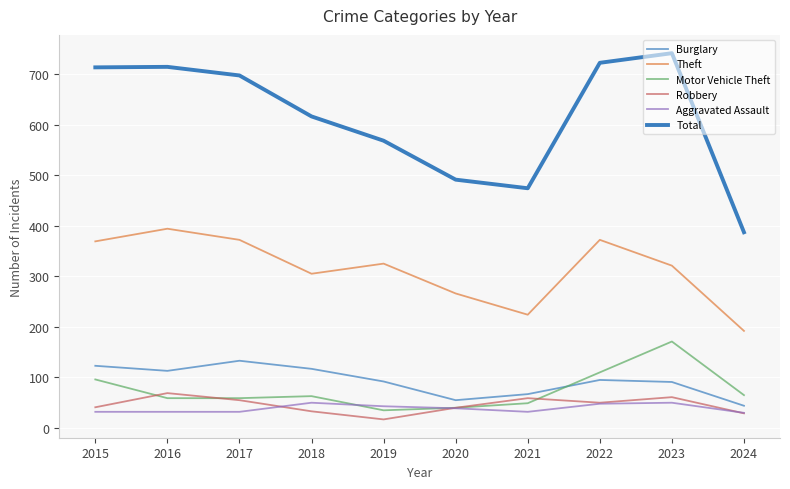

How many lines are shown in the chart?

6